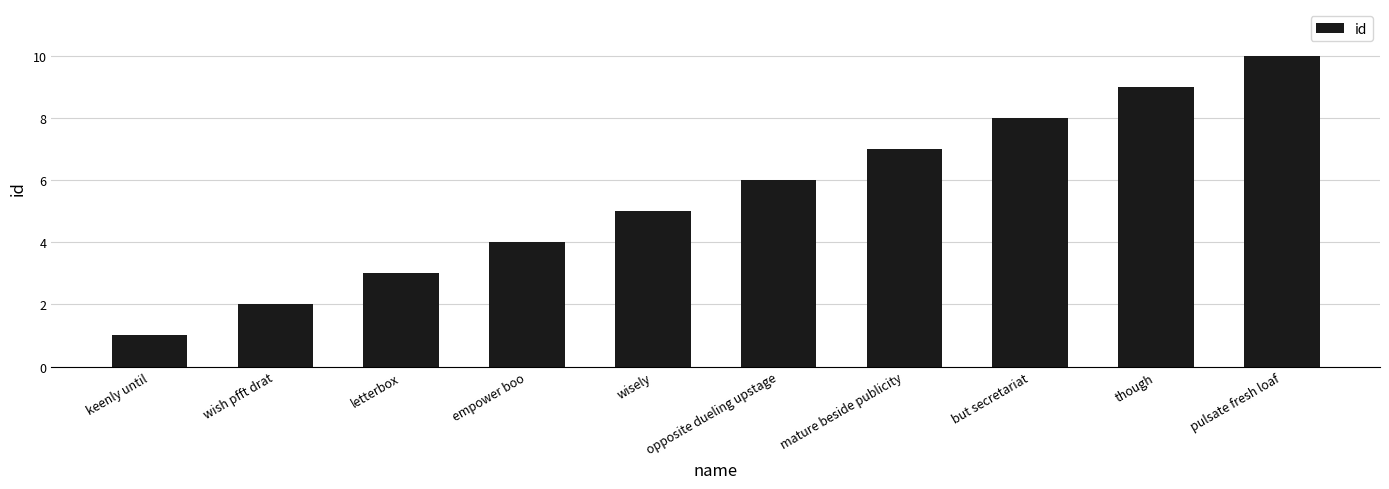

How many values are between 3 and 8?

6